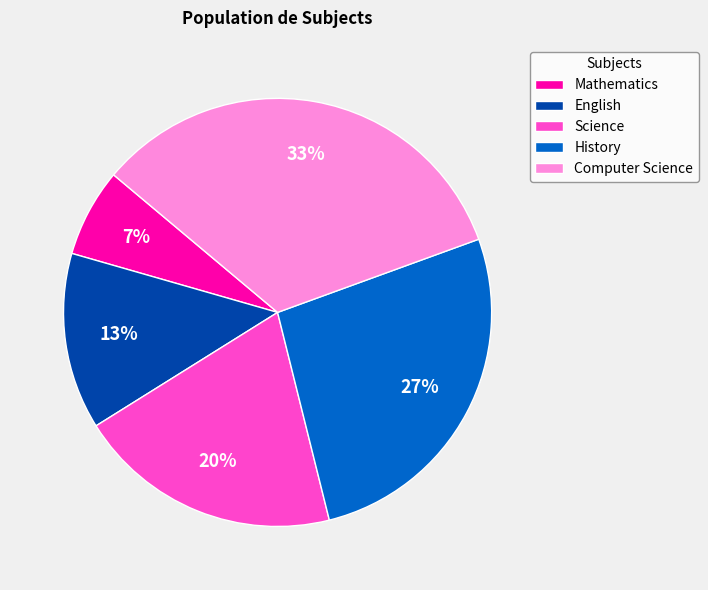

How many slices are in this pie chart?

5